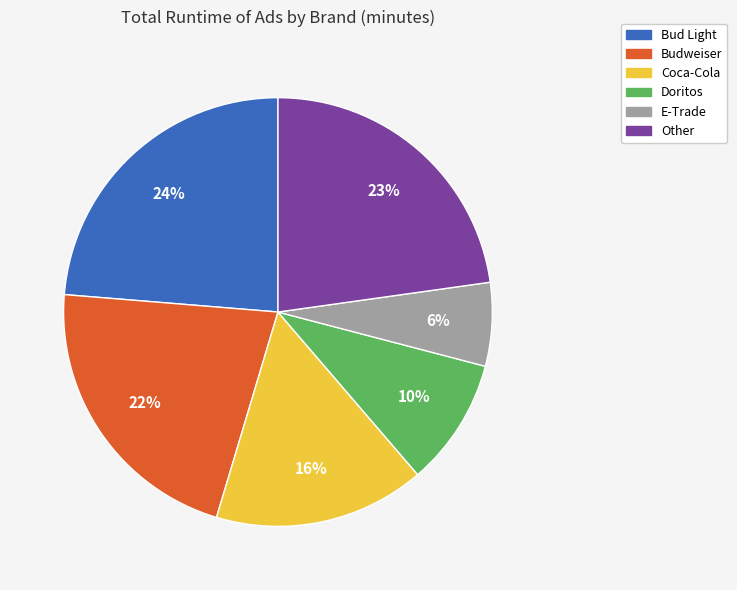

Count the number of slices in the pie.

6